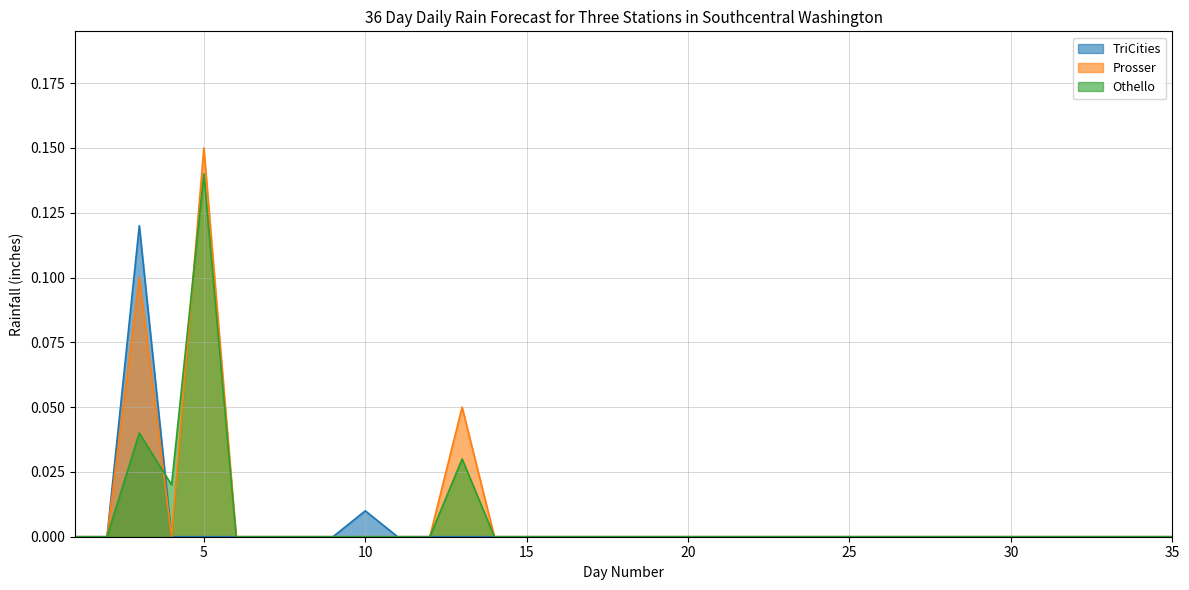

Is the value of Prosser at 19 greater than the value of TriCities at 2?

No